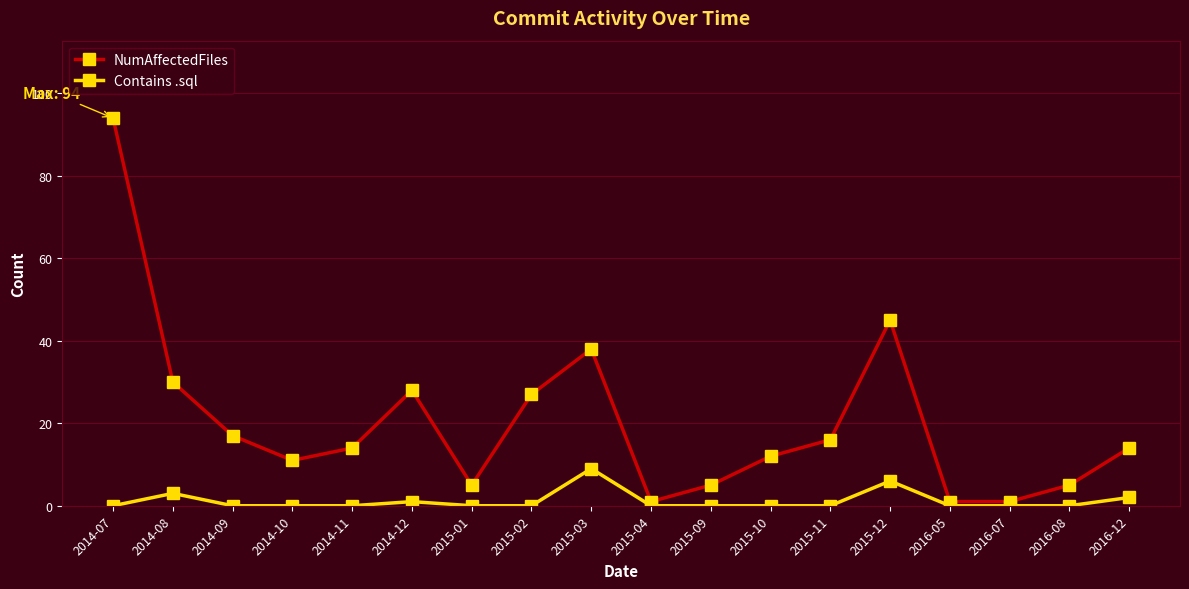

True or false: Contains .sql has more than 1 interior local peaks.

True